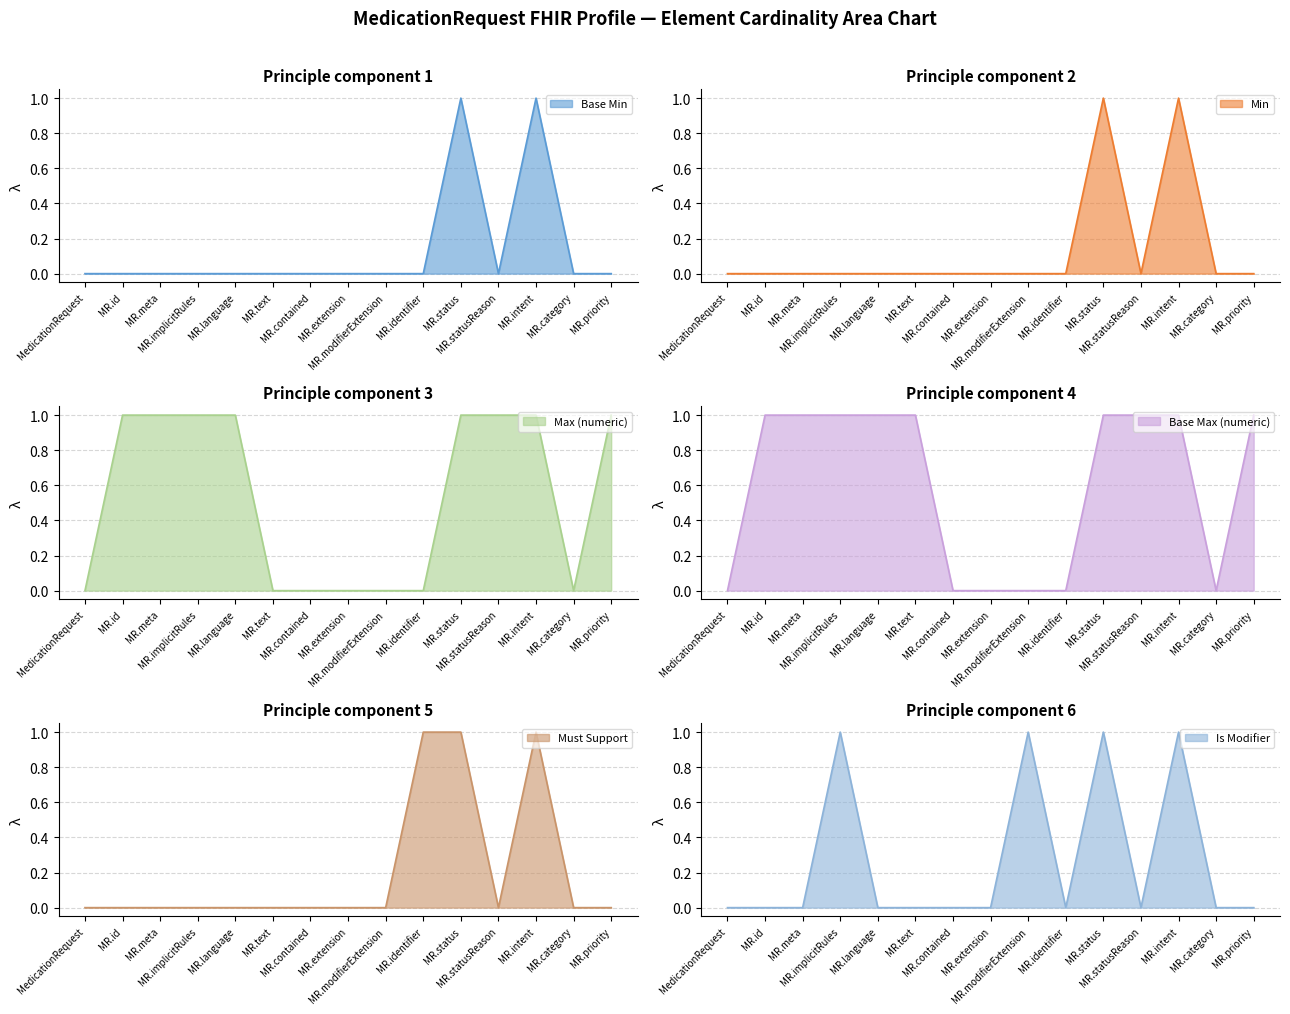

Between MR.status and MR.priority, which series saw the biggest shift?

Base Min